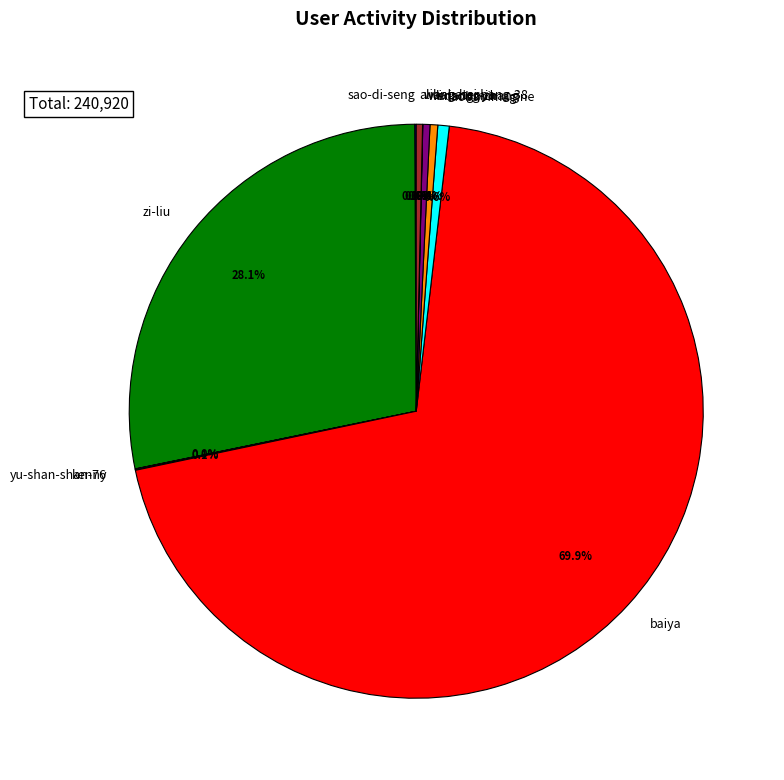

Does any single category account for the majority?

Yes